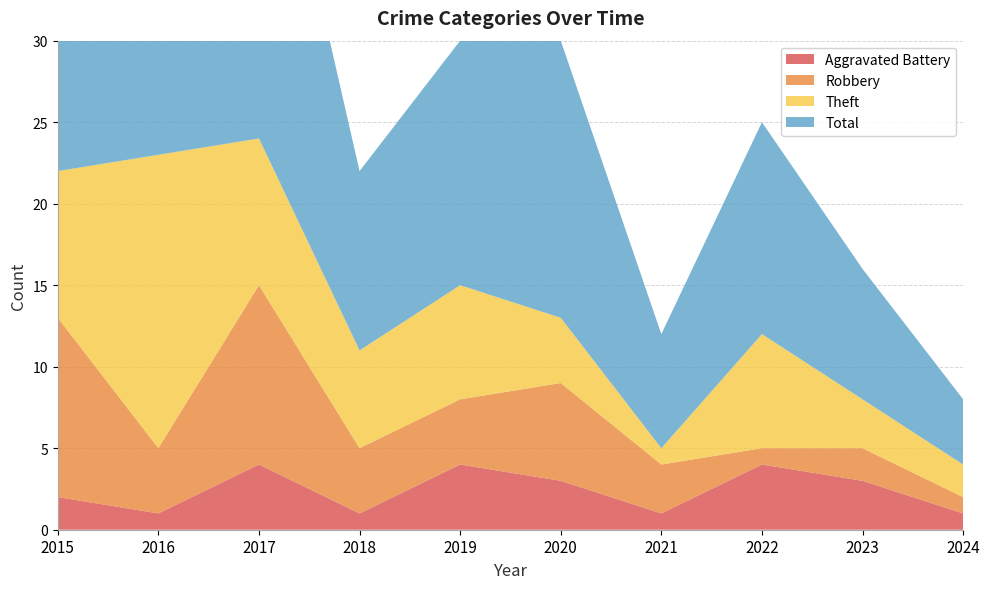

Reading left to right, list all the values displayed in this chart.

Aggravated Battery: 2015=2	2016=1	2017=4	2018=1	2019=4	2020=3	2021=1	2022=4	2023=3	2024=1
Robbery: 2015=11	2016=4	2017=11	2018=4	2019=4	2020=6	2021=3	2022=1	2023=2	2024=1
Theft: 2015=9	2016=18	2017=9	2018=6	2019=7	2020=4	2021=1	2022=7	2023=3	2024=2
Total: 2015=23	2016=23	2017=25	2018=11	2019=15	2020=17	2021=7	2022=13	2023=8	2024=4